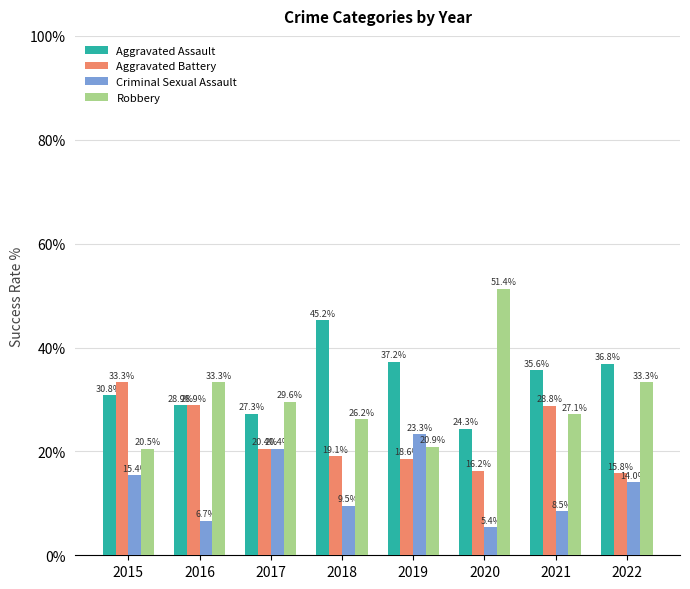

How many data points in Robbery are less than 29?

4